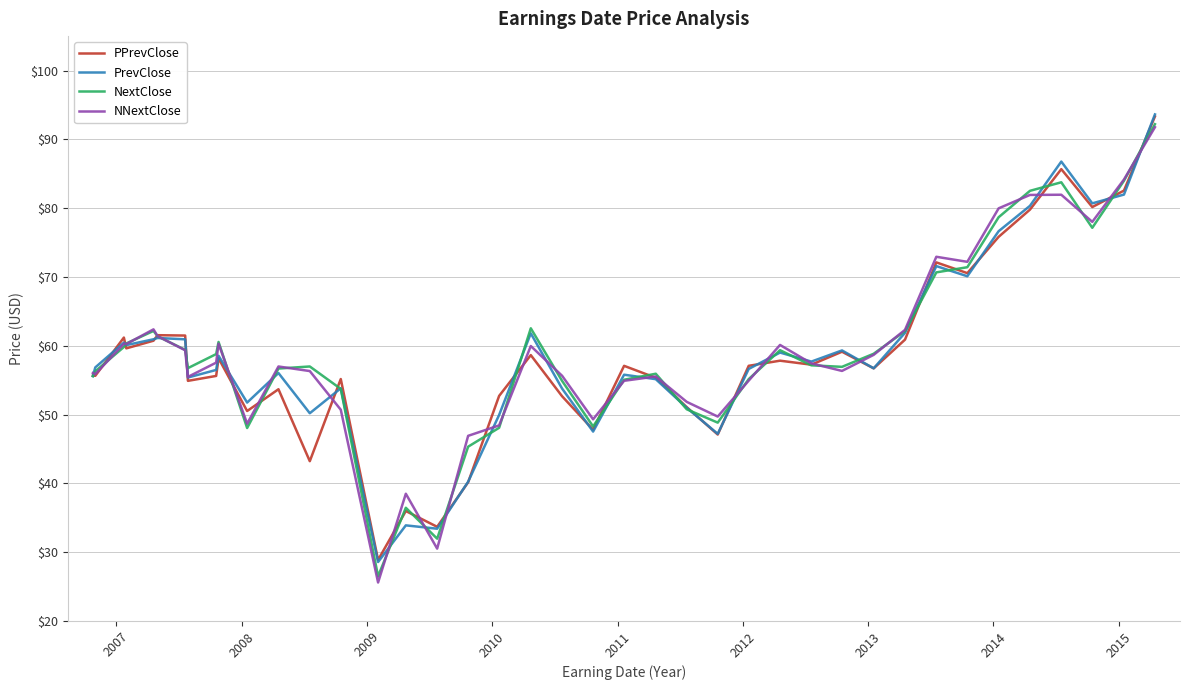

What is the minimum value for NNextClose?

25.6